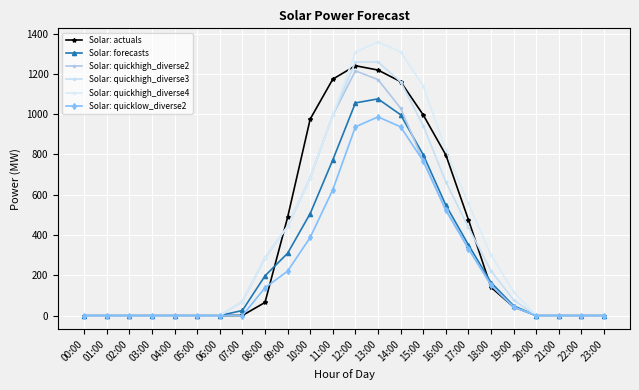

What is the difference between the Solar: forecasts values at 18:00 and 16:00?

384.2